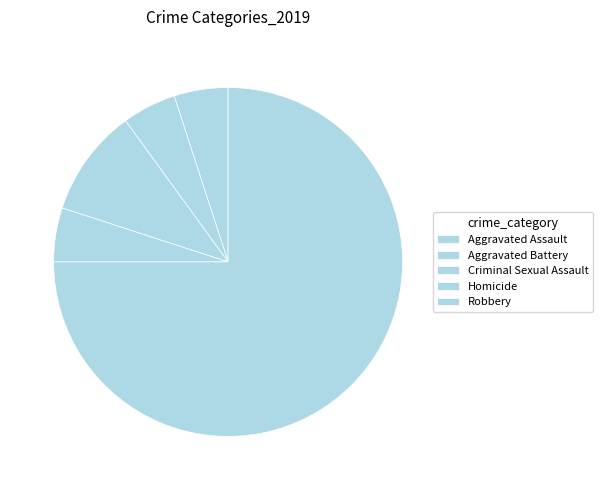

To the nearest percent, what is the difference between the Criminal Sexual Assault and Robbery slice percentages?

65%